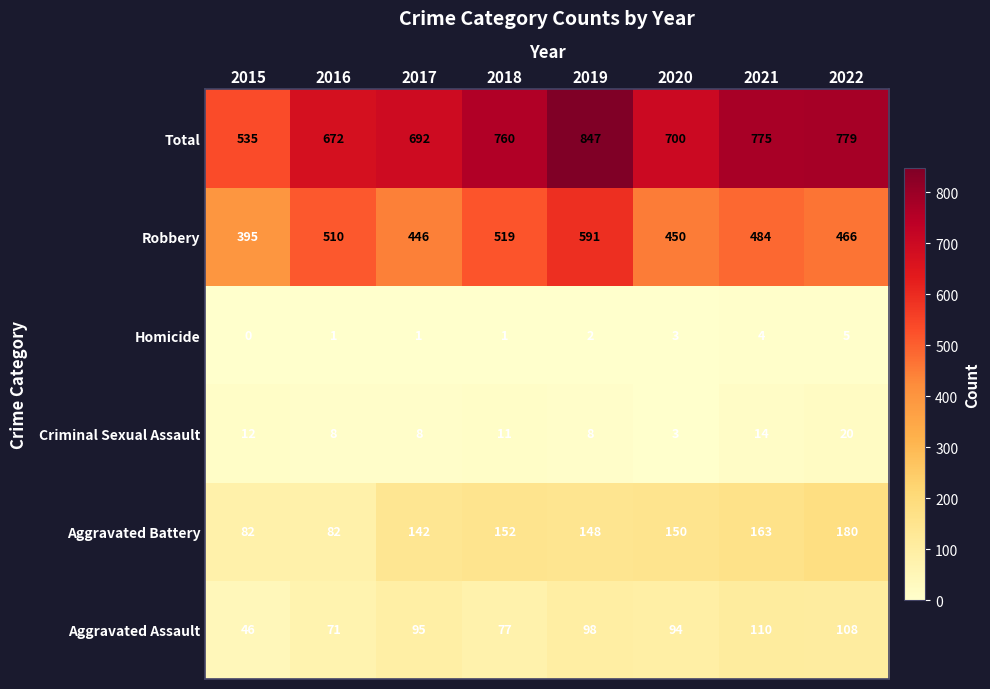

Is it true that Criminal Sexual Assault equals 12 at 2015?

True